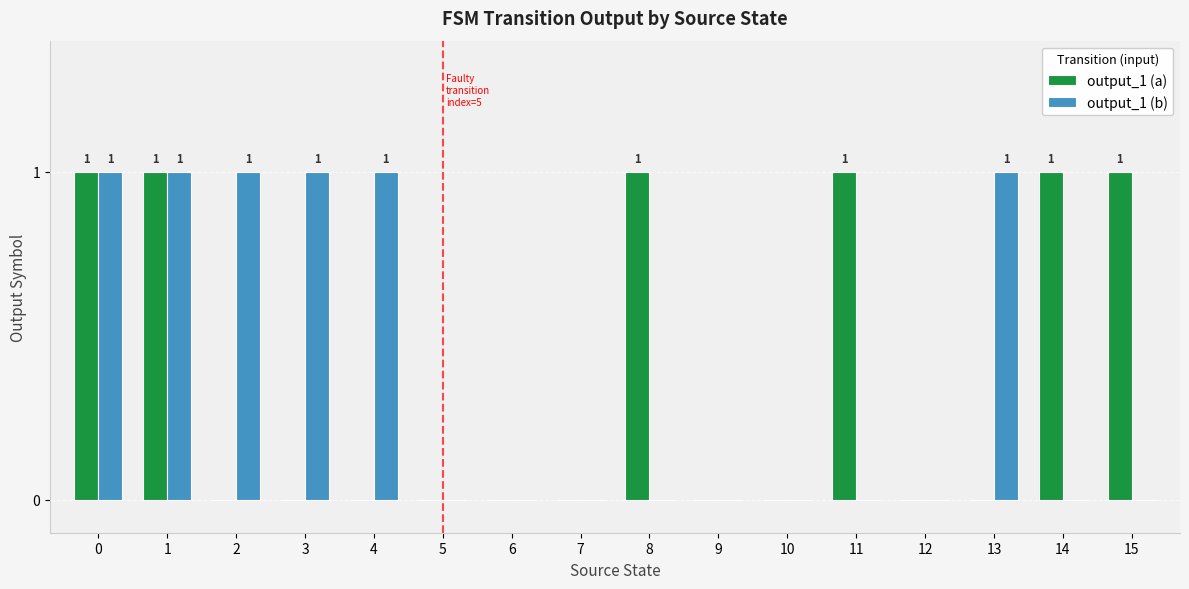

Does the chart contain stacked bars?

No